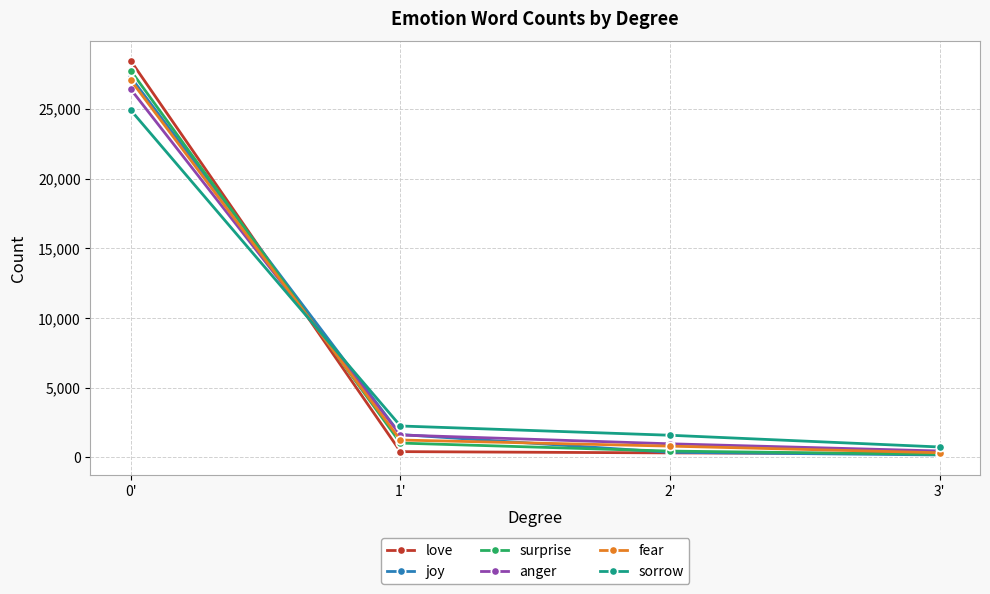

At which category is the sum across all series the highest?

0'